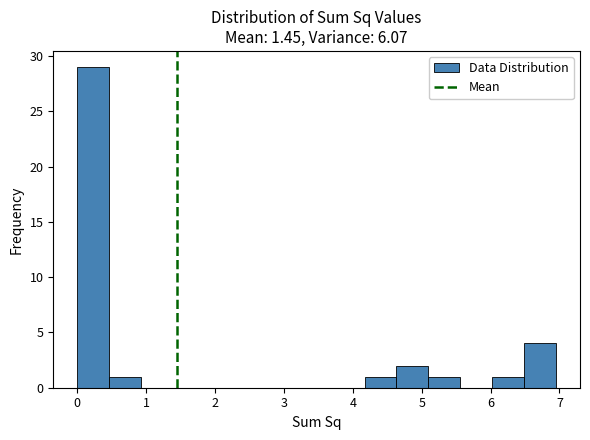

Which range on the x-axis has the tallest bar?

0.0 to 0.5